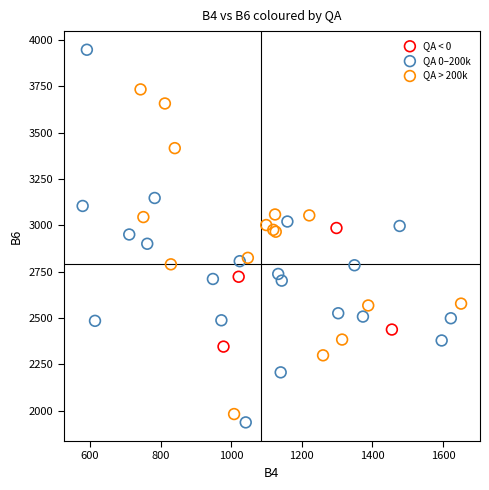

Which series contains the lowest Y value?

QA 0–200k